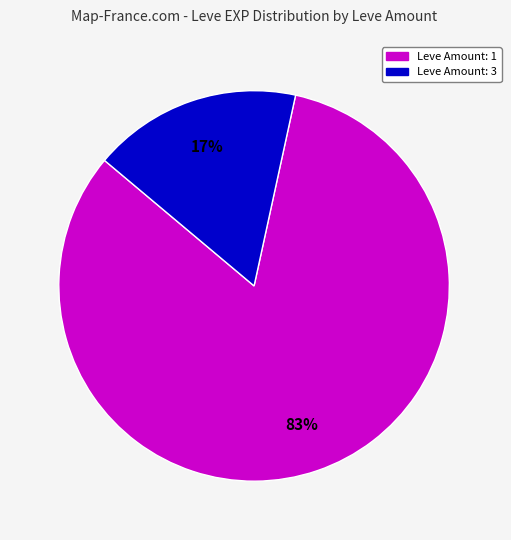

Is there a majority slice in this chart?

Yes